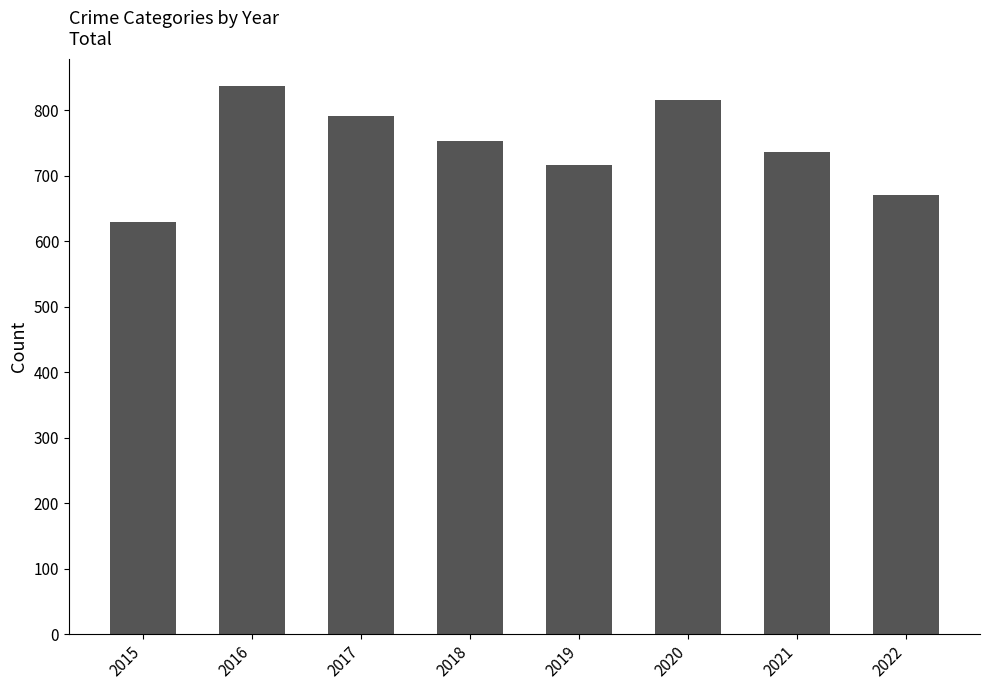

What is the sum of the values at 2022 and 2020?

1487